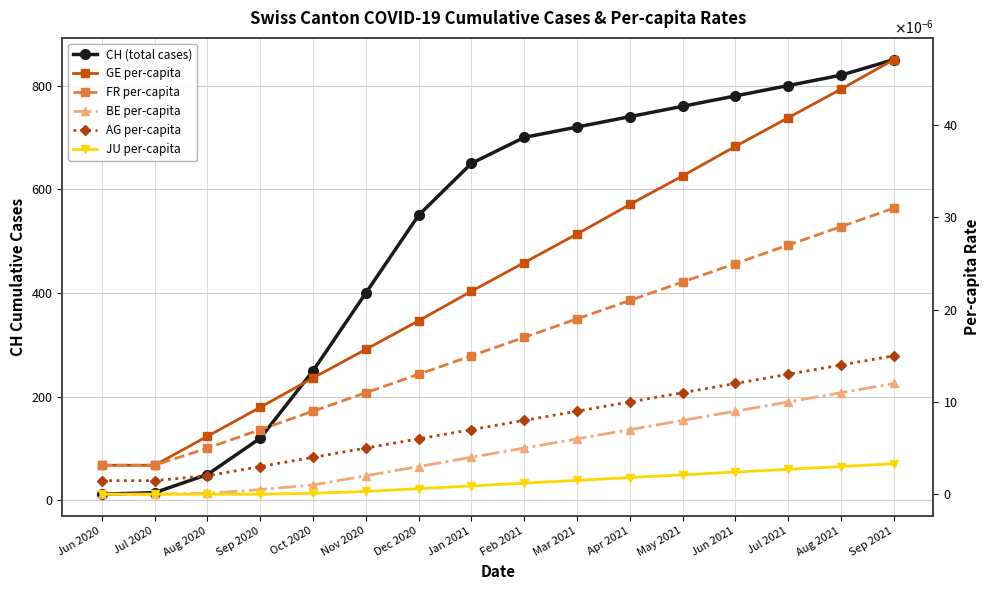

Reading left to right, what are all the values shown in this chart?

CH: Jun 2020=12.0	Jul 2020=15.0	Aug 2020=50.0	Sep 2020=120.0	Oct 2020=250.0	Nov 2020=400.0	Dec 2020=550.0	Jan 2021=650.0	Feb 2021=700.0	Mar 2021=720.0	Apr 2021=740.0	May 2021=760.0	Jun 2021=780.0	Jul 2021=800.0	Aug 2021=820.0	Sep 2021=850.0
GE_pc: Jun 2020=0.0	Jul 2020=0.0	Aug 2020=0.0	Sep 2020=0.0	Oct 2020=0.0	Nov 2020=0.0	Dec 2020=0.0	Jan 2021=0.0	Feb 2021=0.0	Mar 2021=0.0	Apr 2021=0.0	May 2021=0.0	Jun 2021=0.0	Jul 2021=0.0	Aug 2021=0.0	Sep 2021=0.0
FR_pc: Jun 2020=0.0	Jul 2020=0.0	Aug 2020=0.0	Sep 2020=0.0	Oct 2020=0.0	Nov 2020=0.0	Dec 2020=0.0	Jan 2021=0.0	Feb 2021=0.0	Mar 2021=0.0	Apr 2021=0.0	May 2021=0.0	Jun 2021=0.0	Jul 2021=0.0	Aug 2021=0.0	Sep 2021=0.0
BE_pc: Jun 2020=0.0	Jul 2020=0.0	Aug 2020=0.0	Sep 2020=0.0	Oct 2020=0.0	Nov 2020=0.0	Dec 2020=0.0	Jan 2021=0.0	Feb 2021=0.0	Mar 2021=0.0	Apr 2021=0.0	May 2021=0.0	Jun 2021=0.0	Jul 2021=0.0	Aug 2021=0.0	Sep 2021=0.0
AG_pc: Jun 2020=0.0	Jul 2020=0.0	Aug 2020=0.0	Sep 2020=0.0	Oct 2020=0.0	Nov 2020=0.0	Dec 2020=0.0	Jan 2021=0.0	Feb 2021=0.0	Mar 2021=0.0	Apr 2021=0.0	May 2021=0.0	Jun 2021=0.0	Jul 2021=0.0	Aug 2021=0.0	Sep 2021=0.0
JU_pc: Jun 2020=0.0	Jul 2020=0.0	Aug 2020=0.0	Sep 2020=0.0	Oct 2020=0.0	Nov 2020=0.0	Dec 2020=0.0	Jan 2021=0.0	Feb 2021=0.0	Mar 2021=0.0	Apr 2021=0.0	May 2021=0.0	Jun 2021=0.0	Jul 2021=0.0	Aug 2021=0.0	Sep 2021=0.0